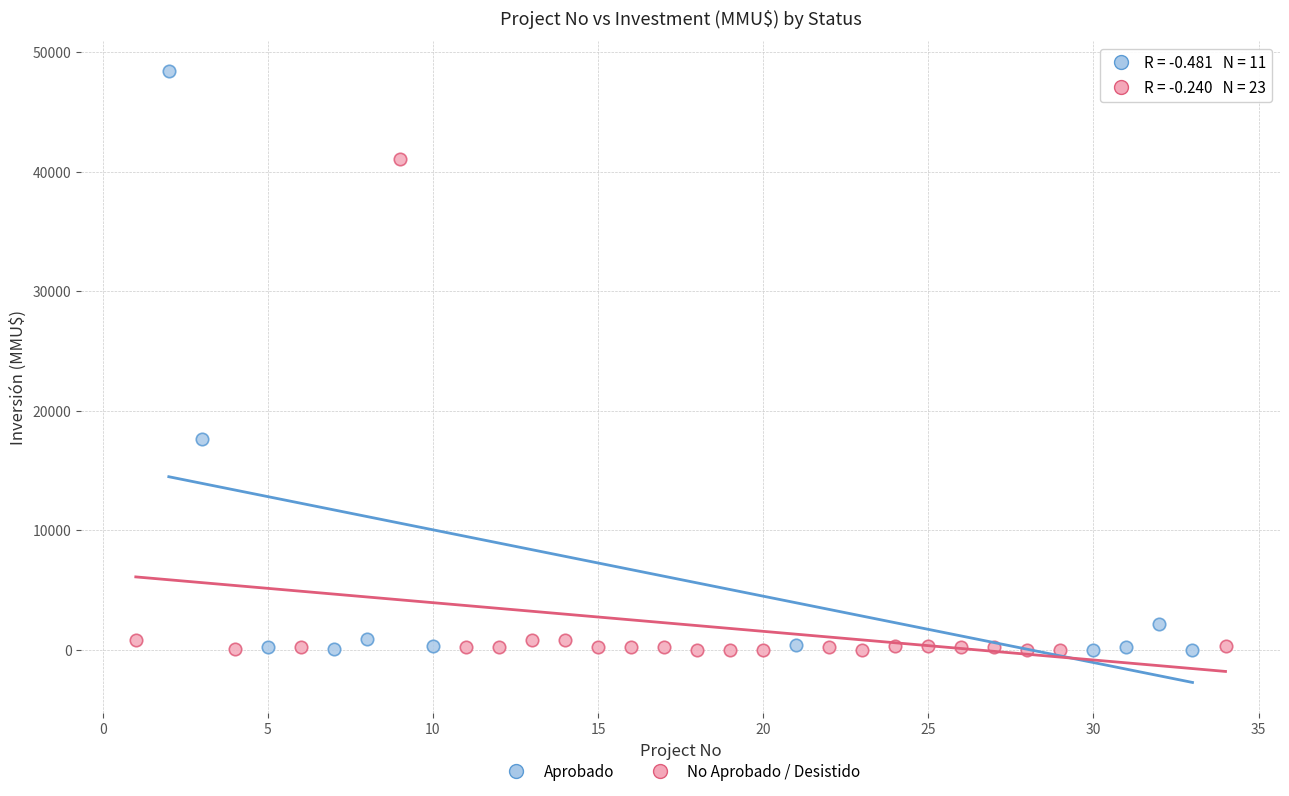

Which series has the widest spread of Y values?

Aprobado